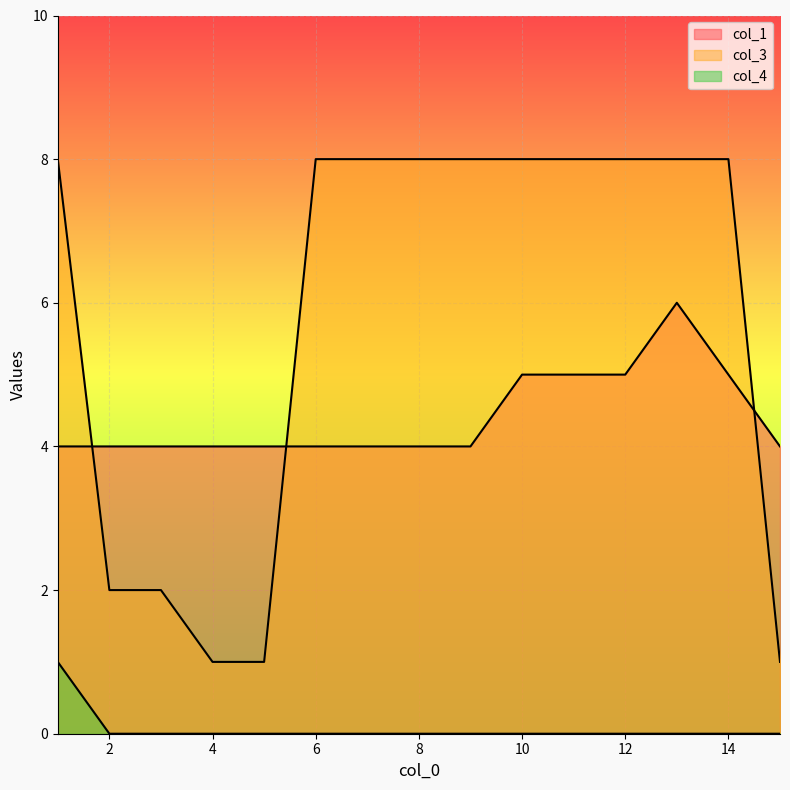

Which series has the largest range (max minus min)?

col_3